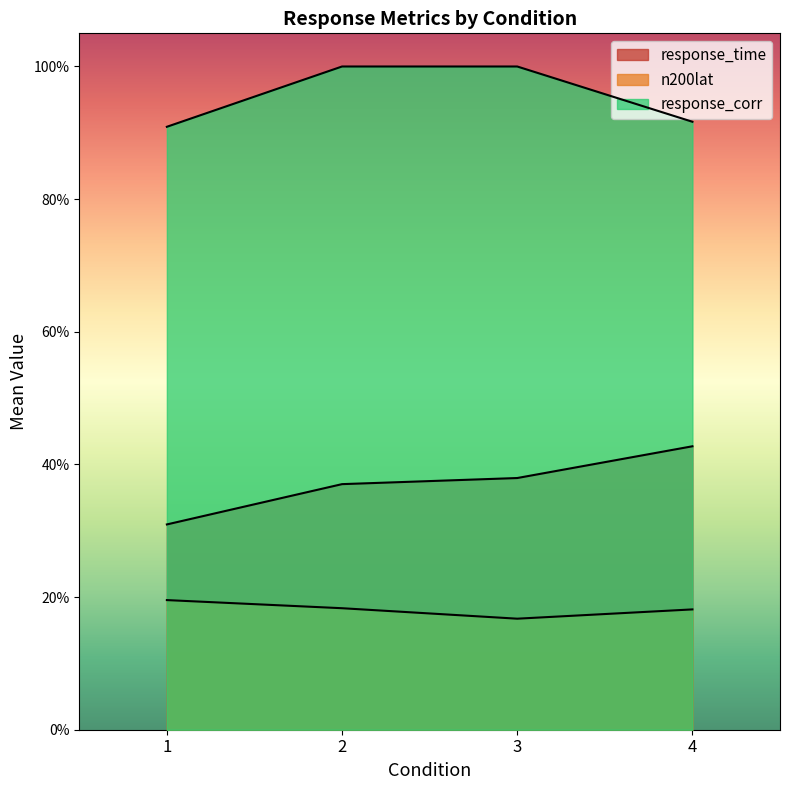

Where is the first local minimum for response_time?

3